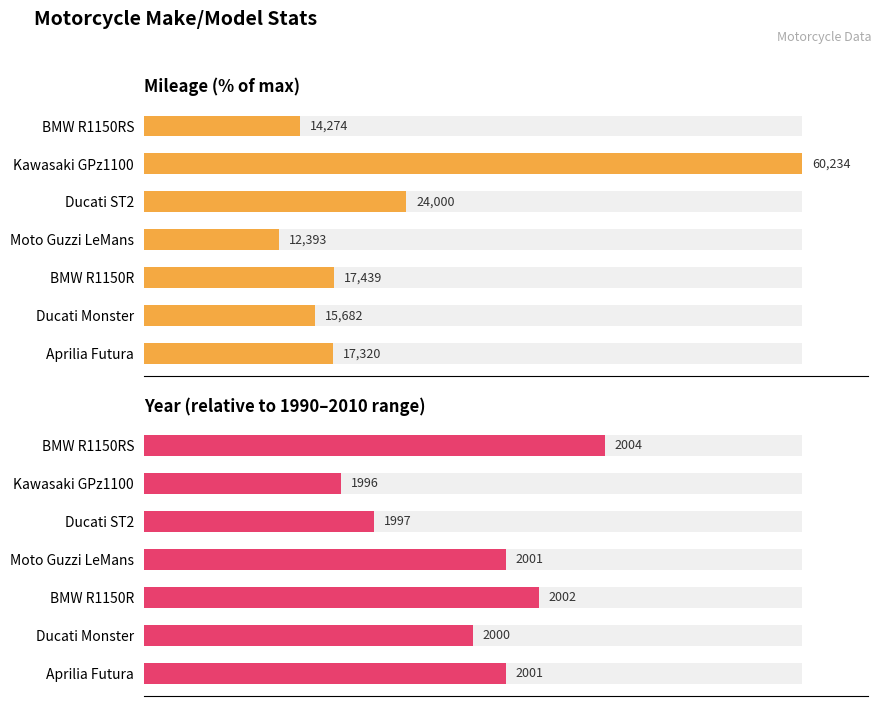

What are all the series names shown in the legend?

mileage, year